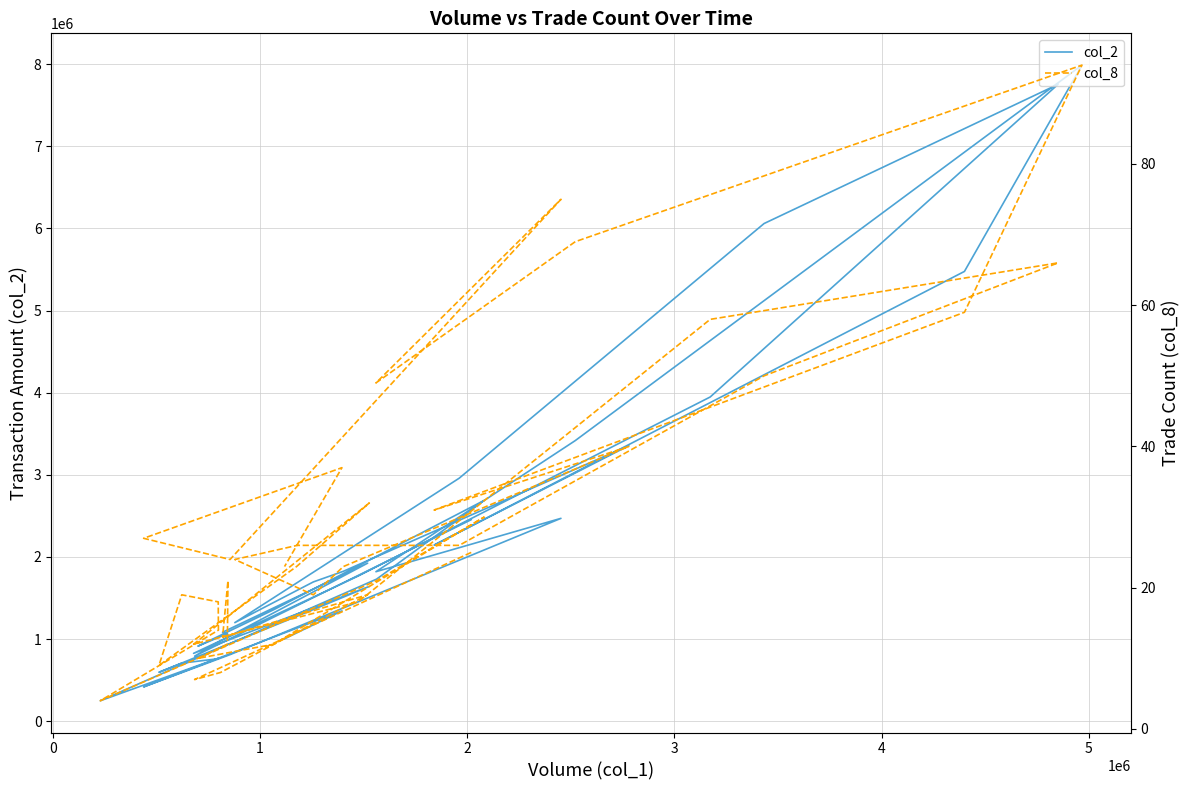

What are all the series names shown in the legend?

col_2, col_8